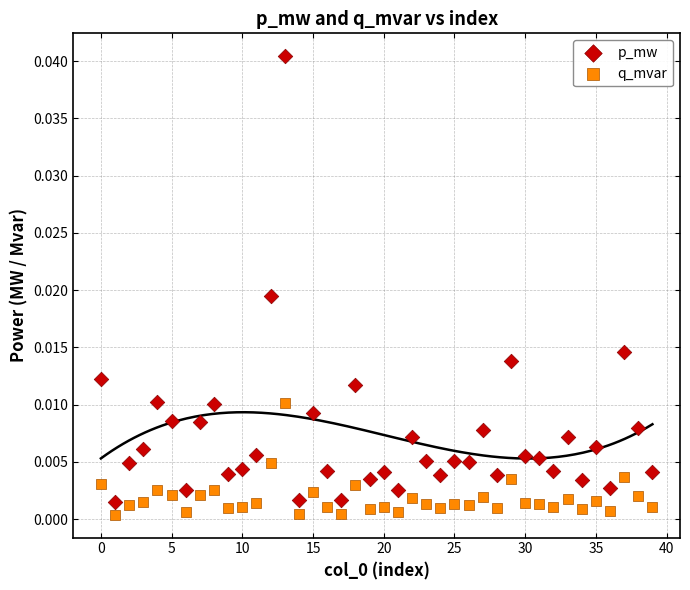

Which series reaches the minimum Y coordinate?

q_mvar